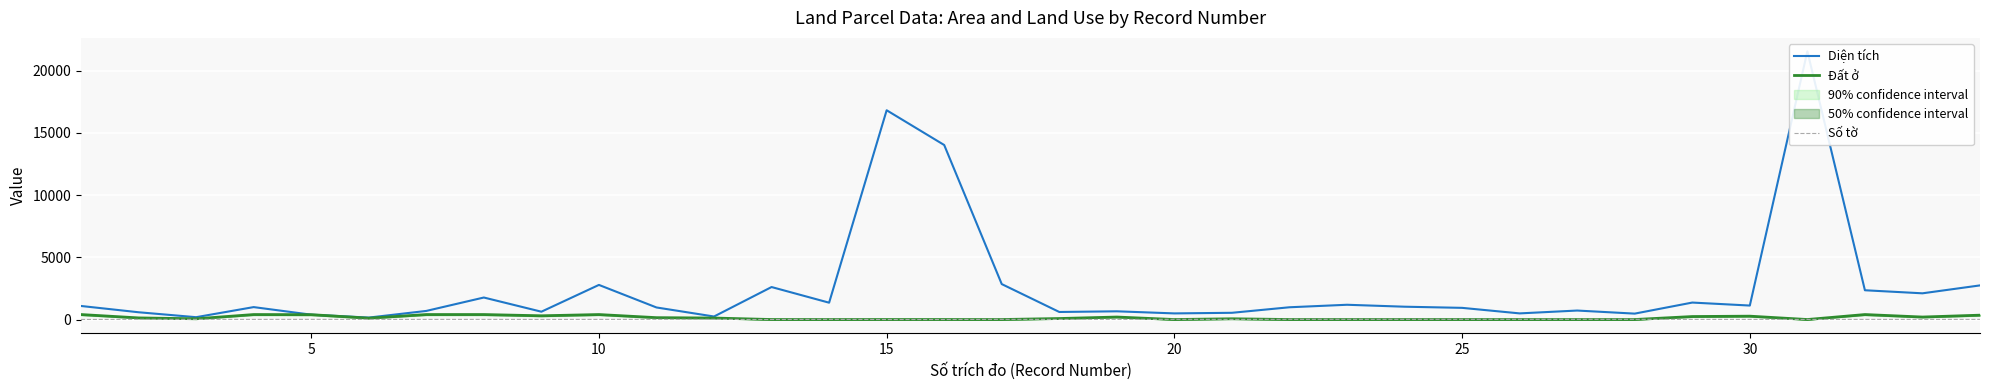

True or false: Đất ở and Diện tích cross at least once.

False